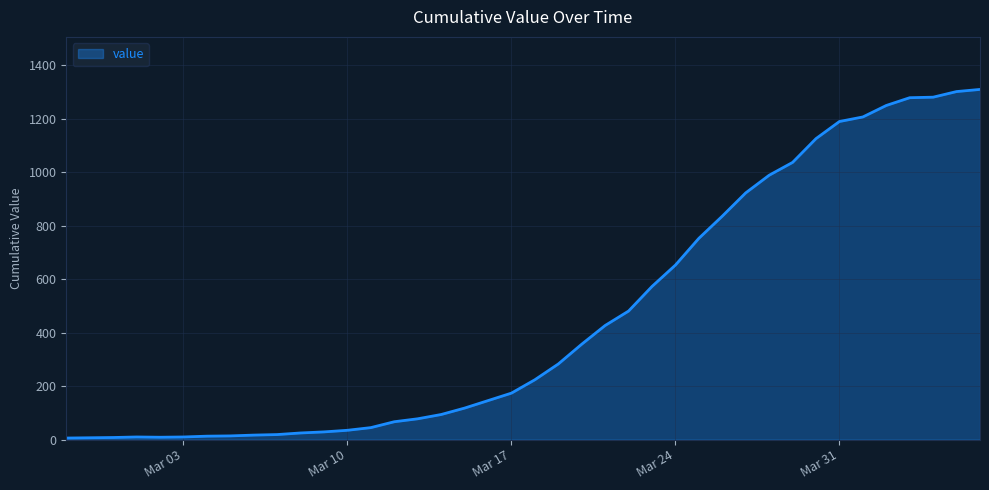

What is the difference between the maximum and minimum values?

1304